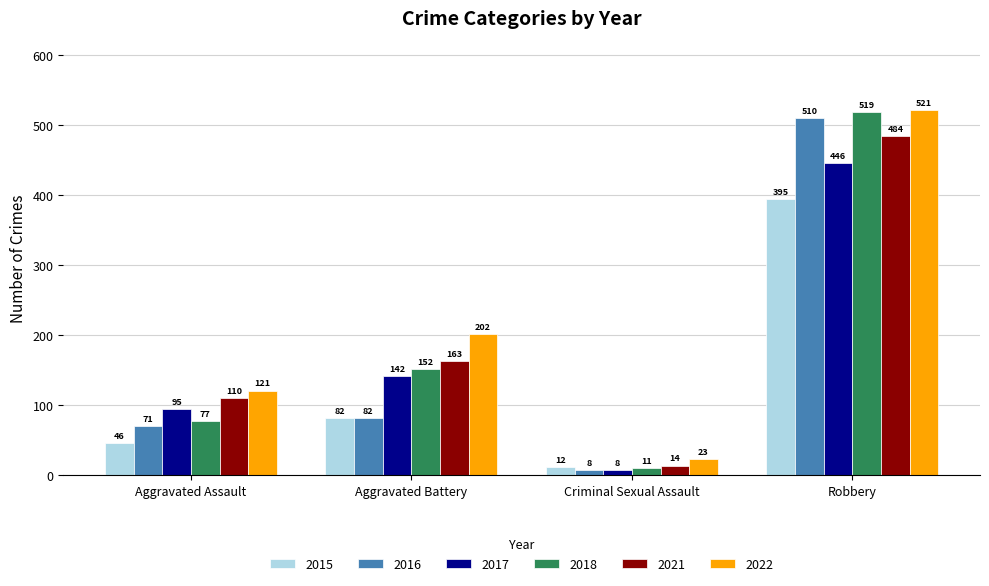

How many bars are there in each group?

6